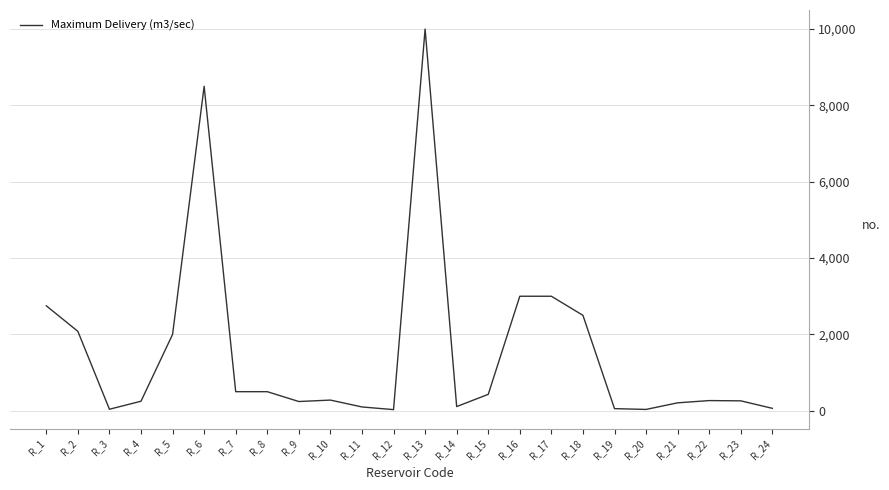

At which category does the chart reach its peak across all series?

R_13